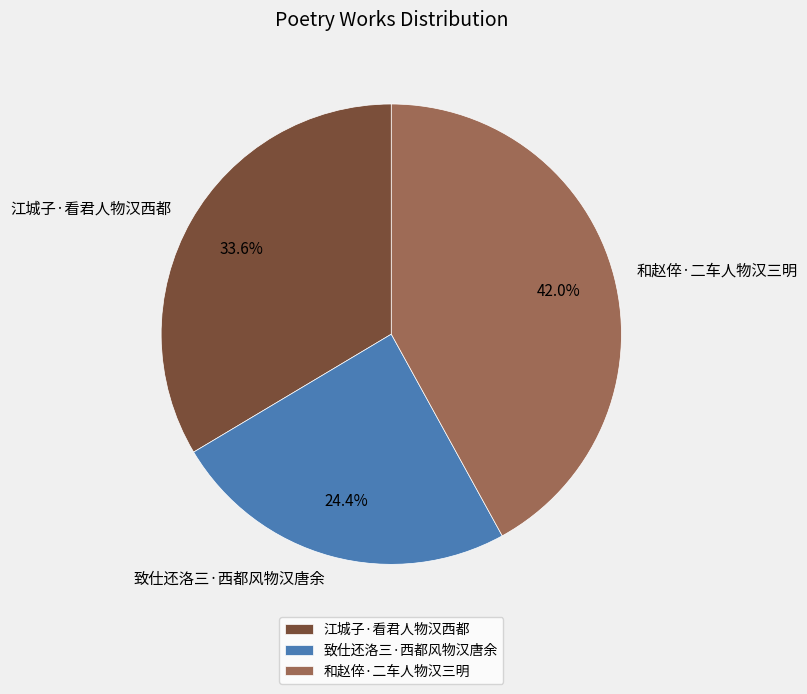

How many segments does this pie chart have?

3